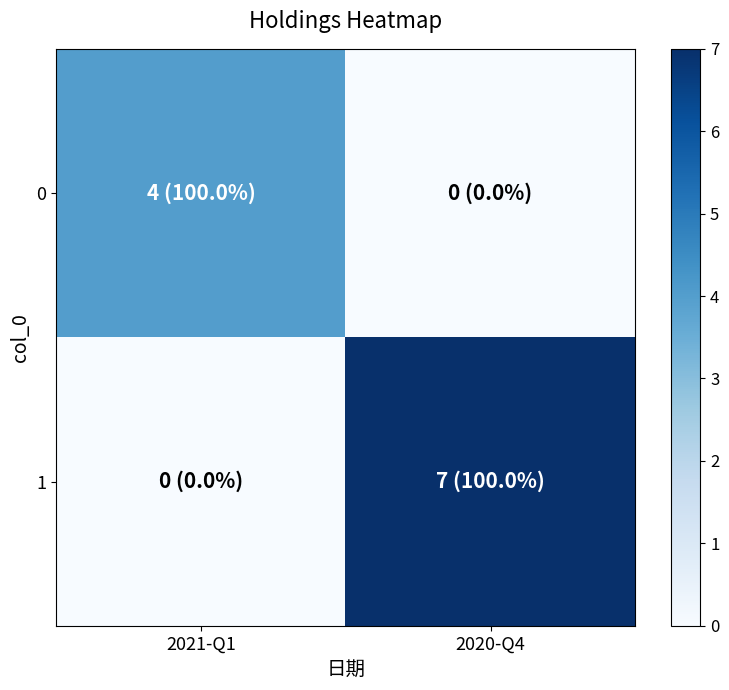

Which series changed the most between 2021-Q1 and 2020-Q4?

1